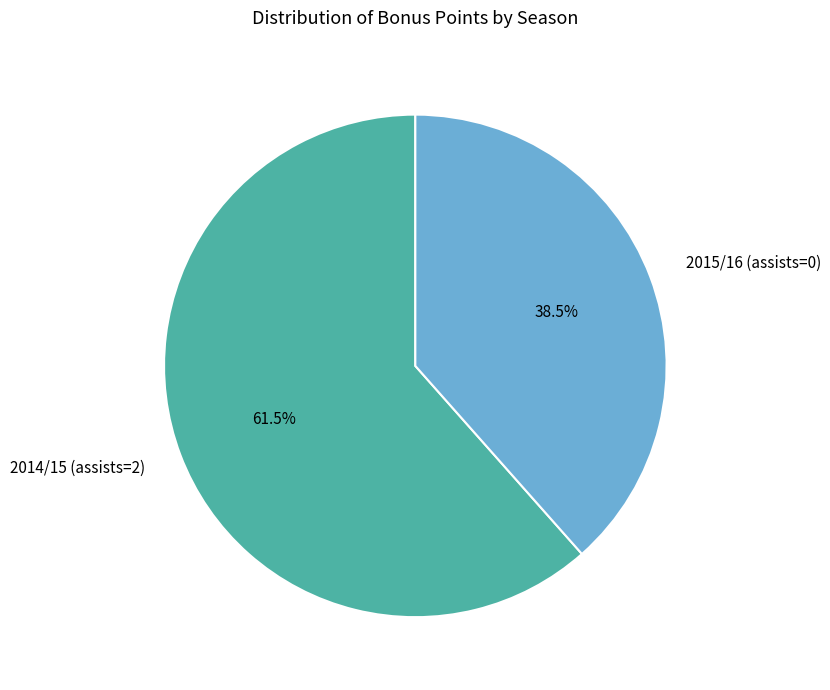

Combined, do 2014/15 (assists=2) and 2015/16 (assists=0) account for over 50%?

Yes